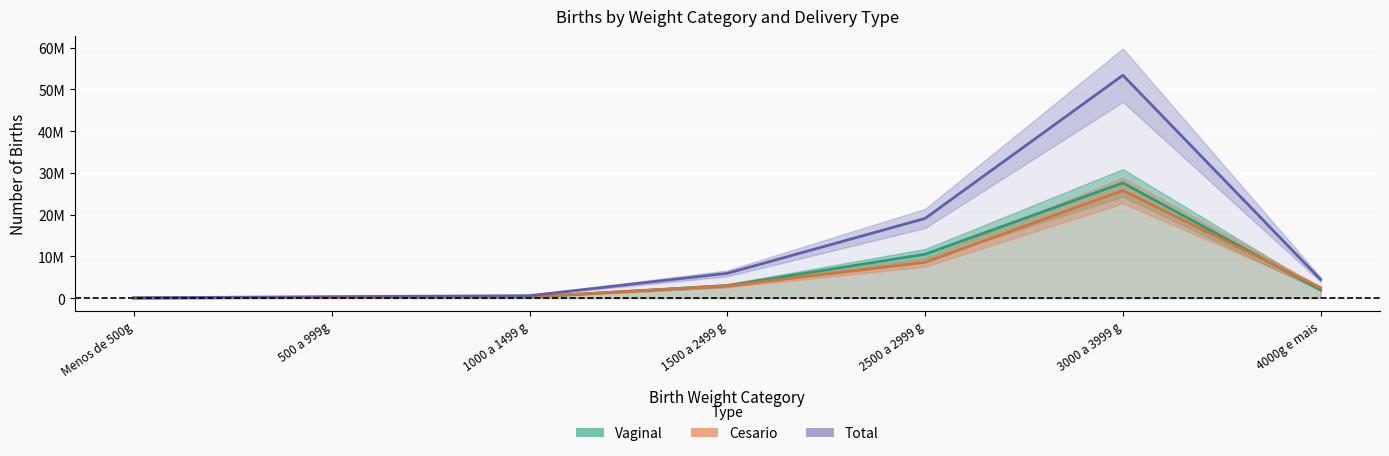

What position from the left is 500 a 999g?

2